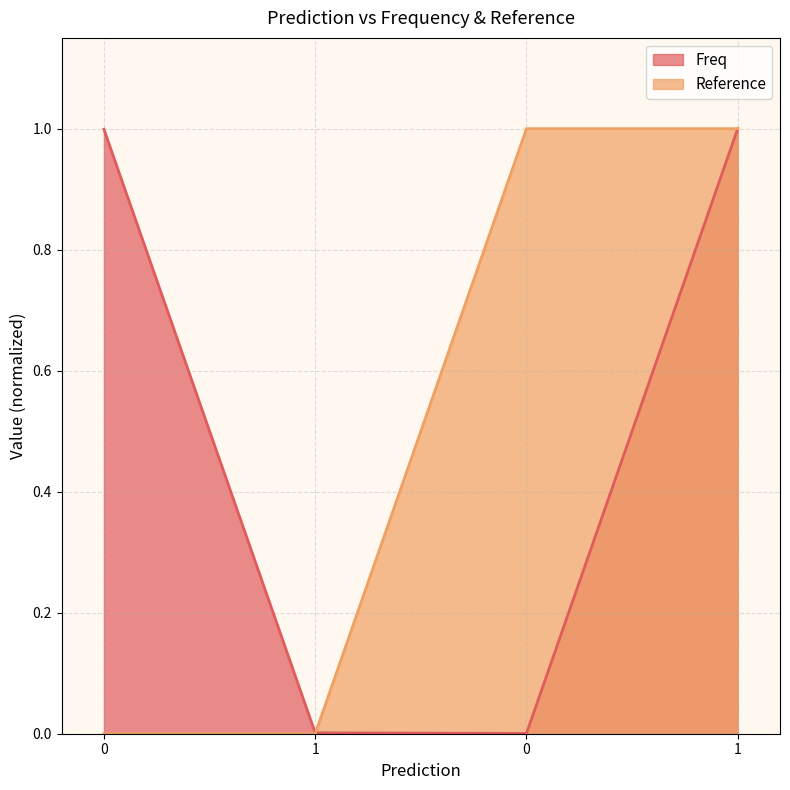

The value of Reference at 0 is 0.3. True or false?

False